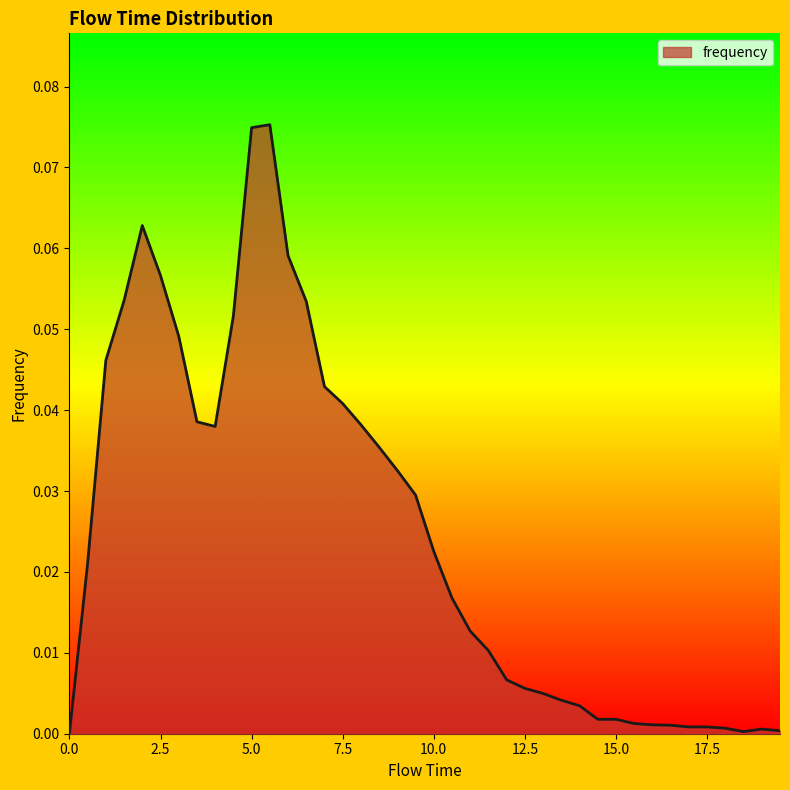

List the labels in order of value, largest first.

5.5, 5.0, 2.0, 6.0, 2.5, 1.5, 6.5, 4.5, 3.0, 1.0, 7.0, 7.5, 3.5, 8.0, 4.0, 8.5, 9.0, 9.5, 10.0, 0.5, 10.5, 11.0, 11.5, 12.0, 12.5, 13.0, 13.5, 14.0, 14.5, 15.0, 15.5, 16.0, 16.5, 17.0, 17.5, 18.0, 19.0, 19.5, 18.5, 0.0